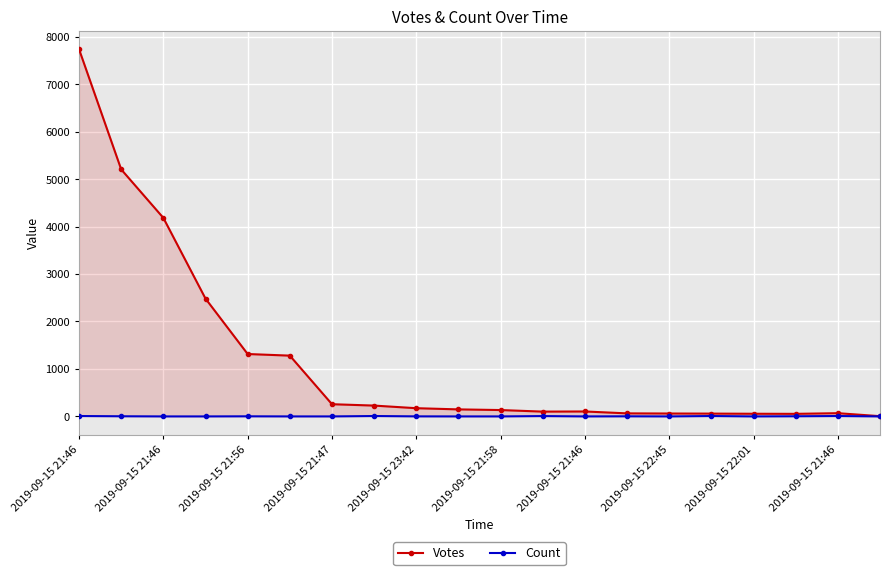

True or false: Count has a value of 2 at 2019-09-15 22:45.

False